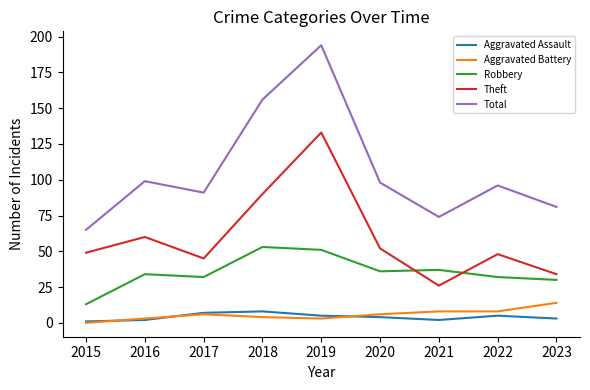

What is the sum of all Aggravated Battery values?

52